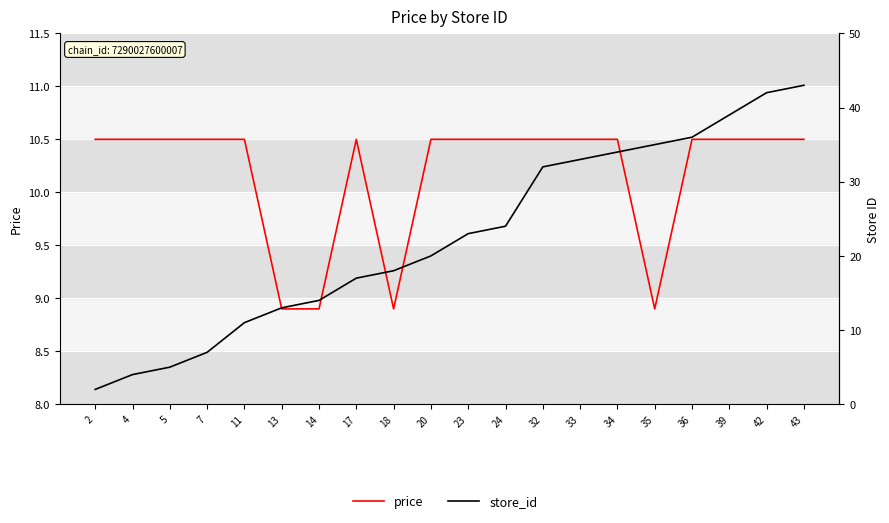

What is the minimum value shown in the chart?

2.0